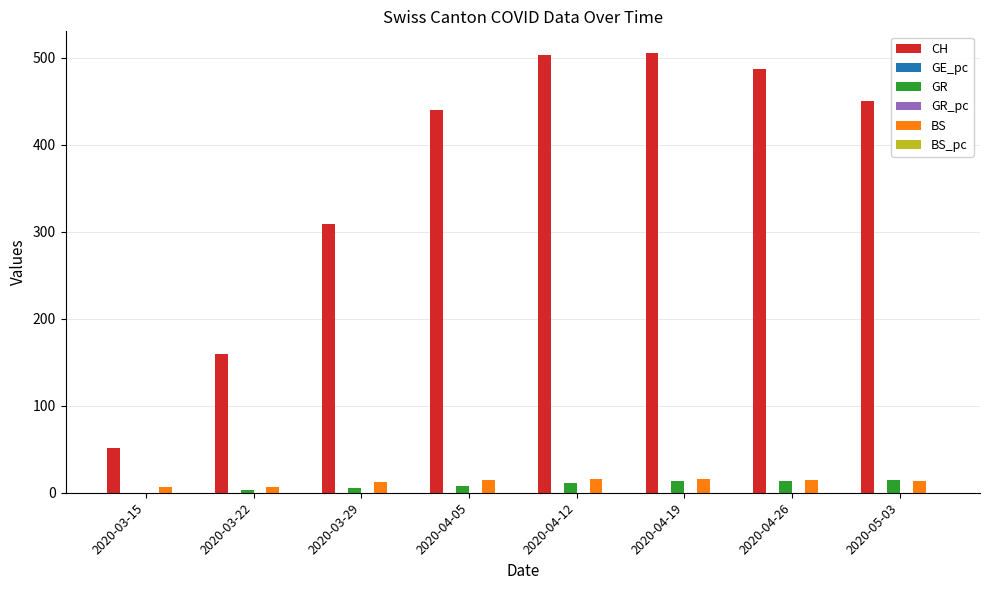

Which series changed the most between 2020-03-29 and 2020-04-19?

CH